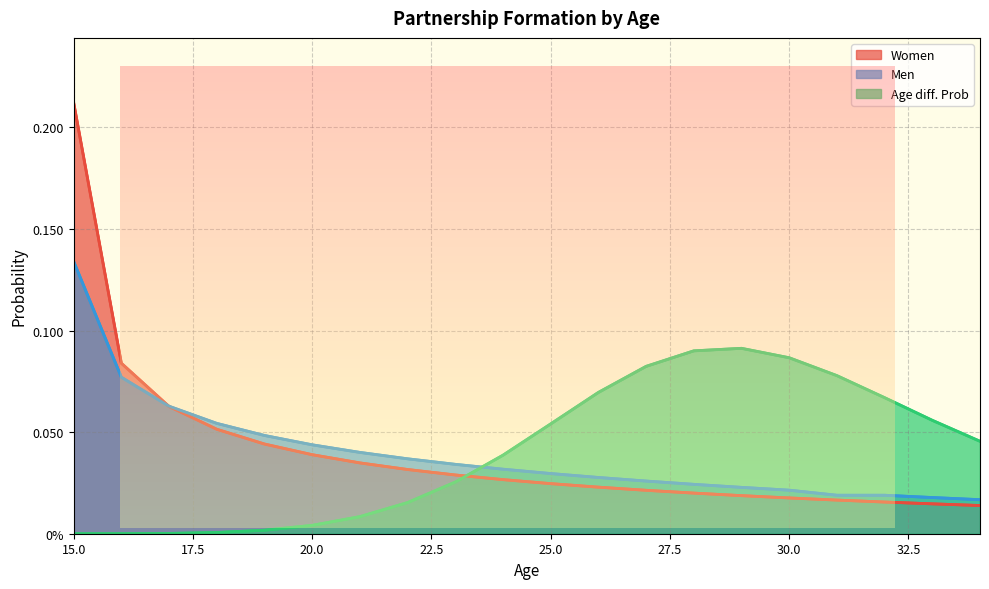

Between 26 and 23, which is larger?

23